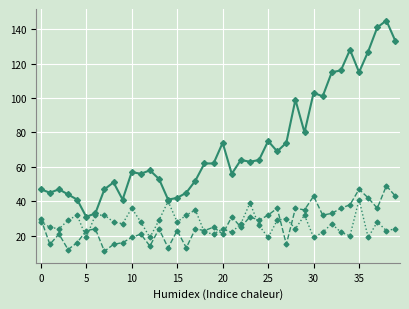

What is the smallest value displayed?

11